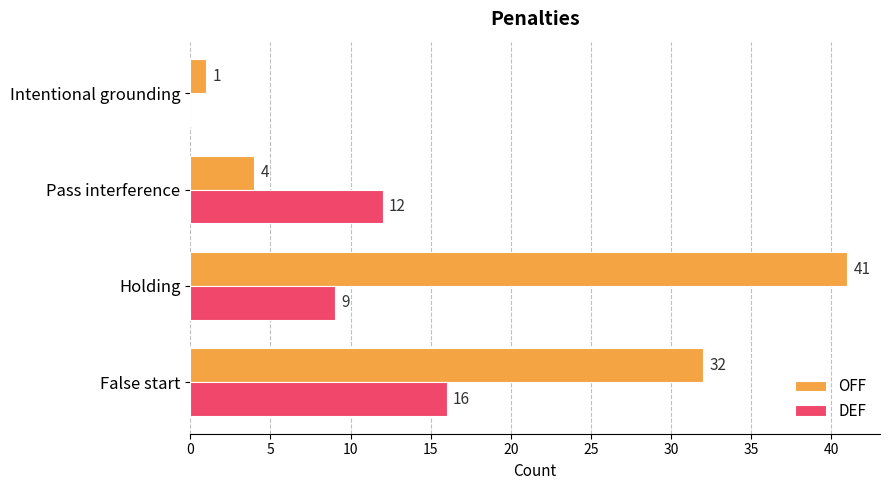

Count the DEF values in the range 9 to 16.

3